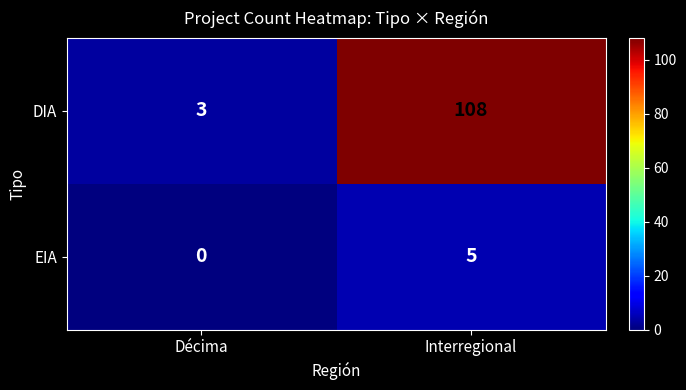

What is the difference between the maximum and minimum values in the EIA series?

5